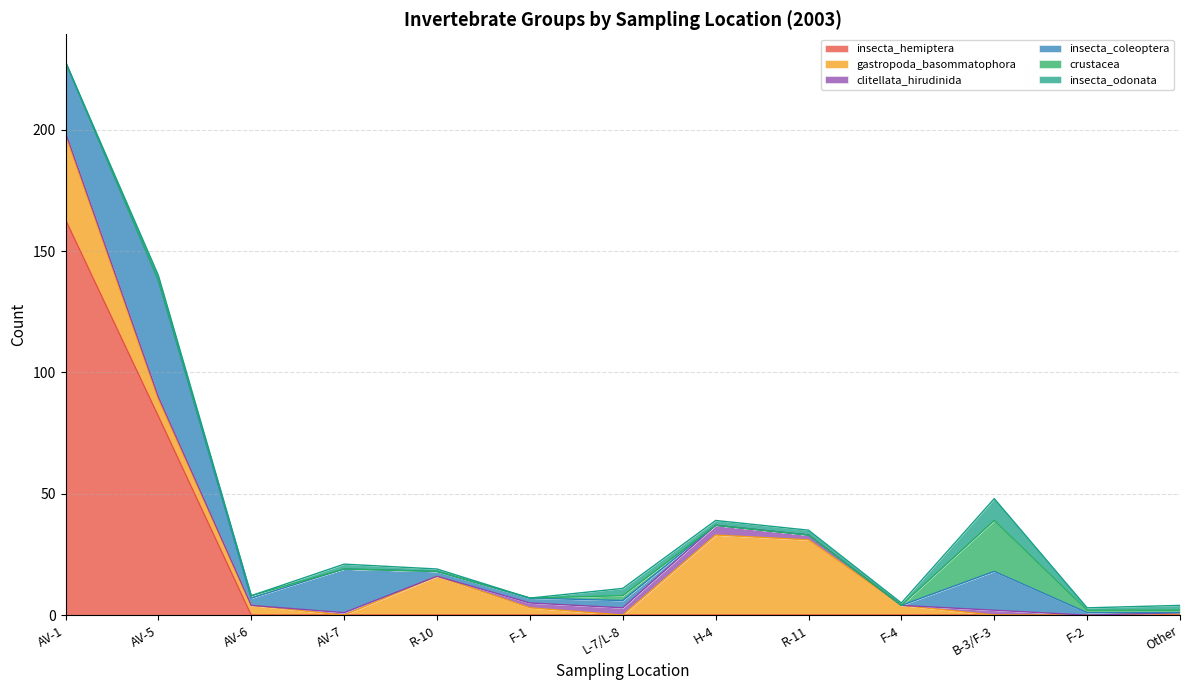

How many times do clitellata_hirudinida and crustacea cross each other?

2